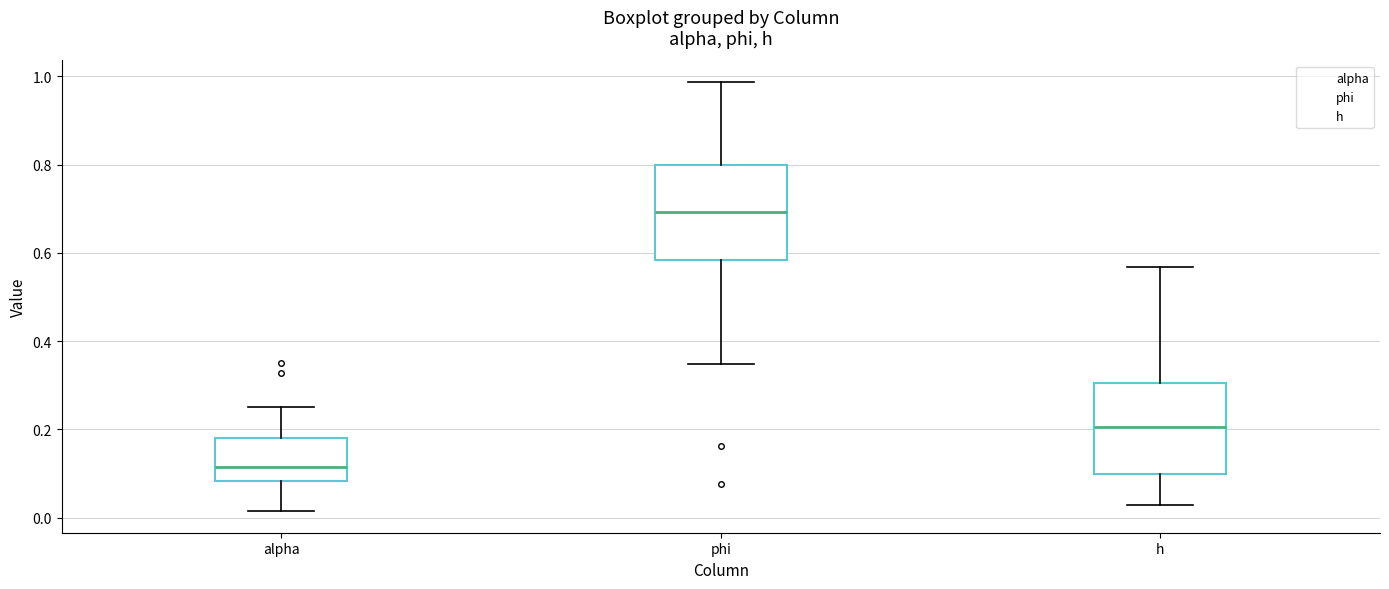

Which box has the lowest median line?

alpha